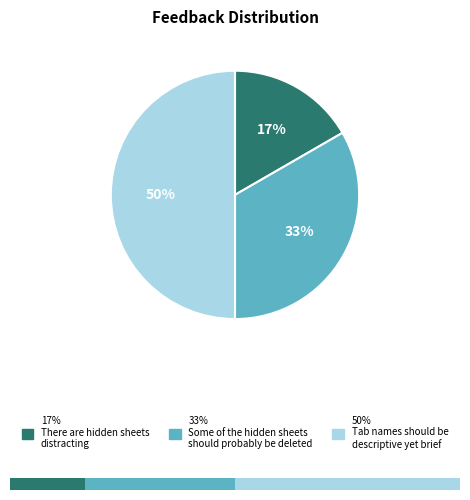

Rank the categories by value from highest to lowest.

Tab names should be descriptive yet brief, Some of the hidden sheets should probably be deleted, There are hidden sheets distracting